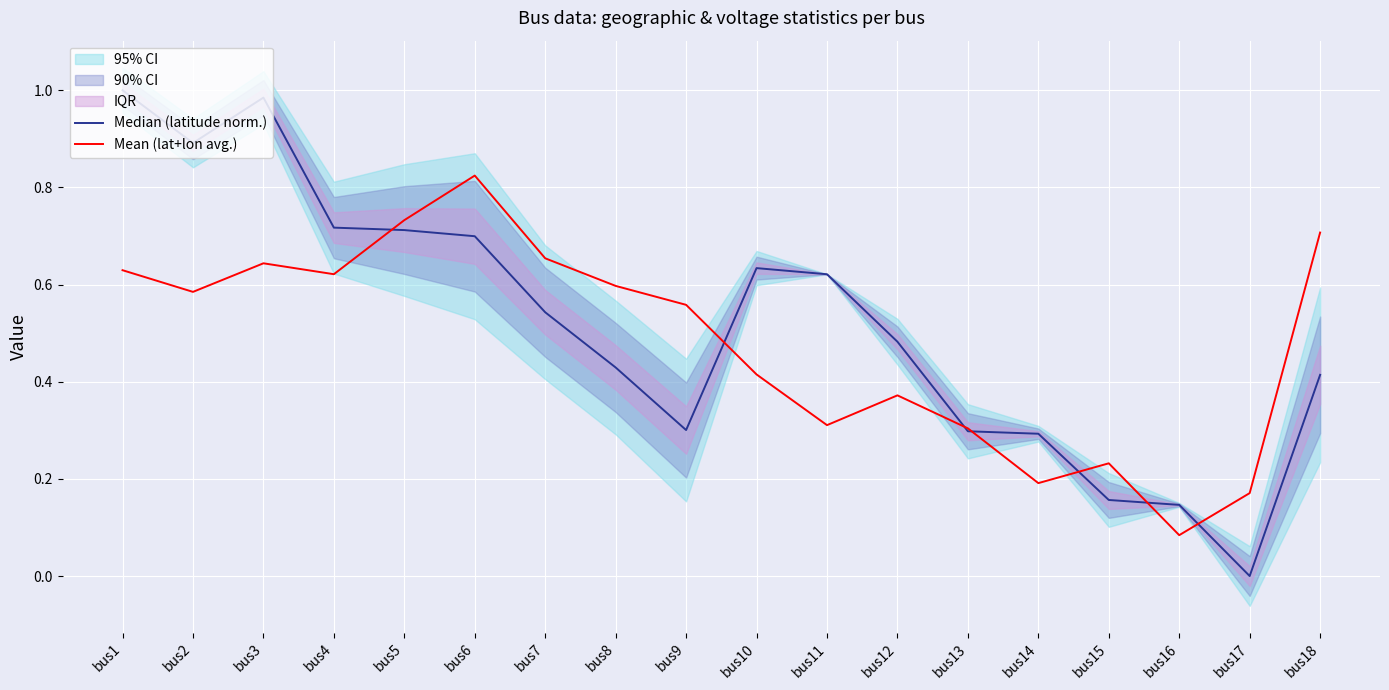

List the series in order of their overall mean, highest first.

Median (latitude norm.), Mean (lat+lon avg.)